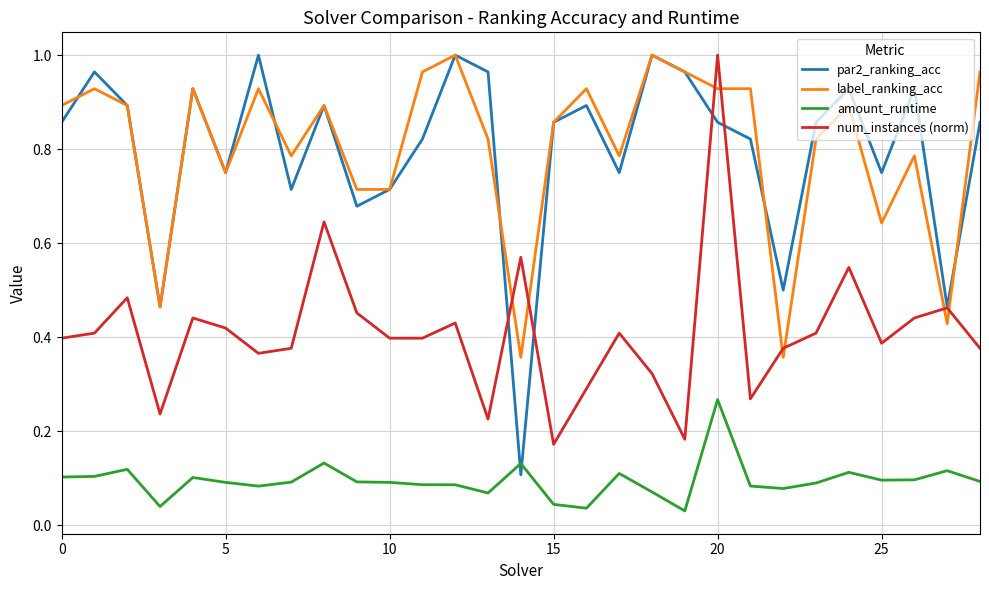

True or false: num_instances (norm) and amount_runtime cross at least once.

False